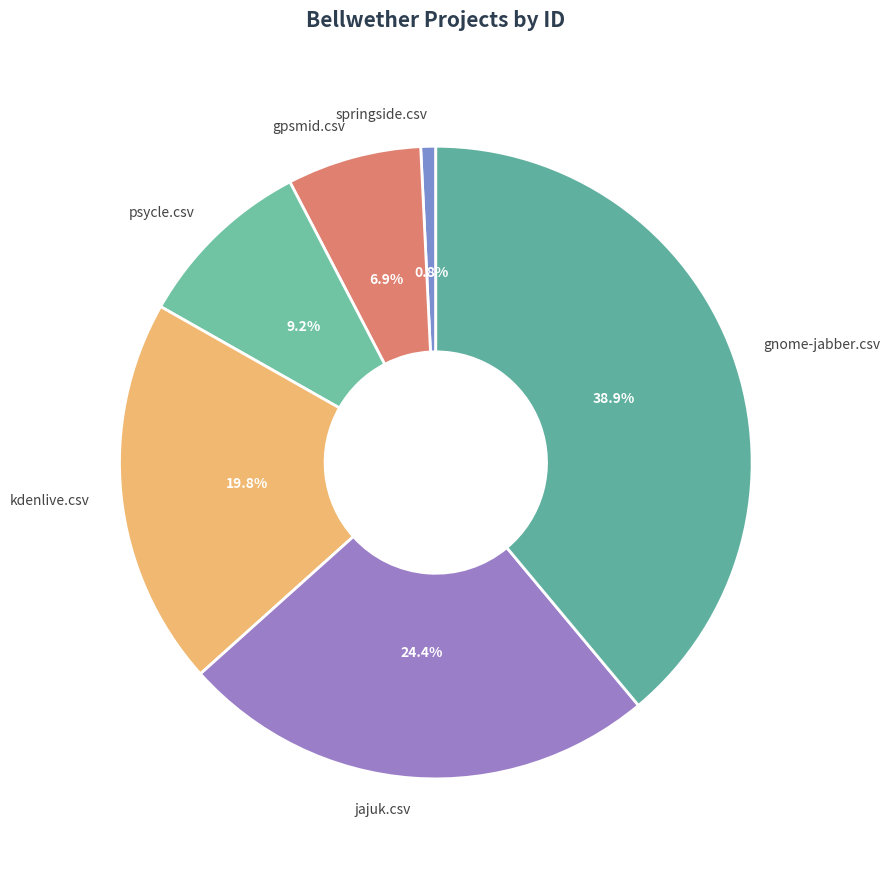

To the nearest percent, what is the combined percentage of psycle.csv and springside.csv?

10%